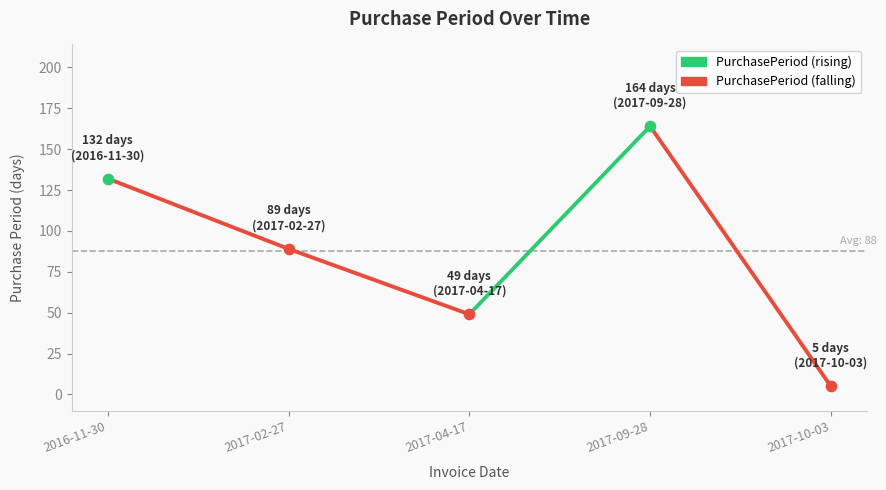

Approximately how many times larger is the value at 2017-02-27 compared to 2016-11-30?

0.7